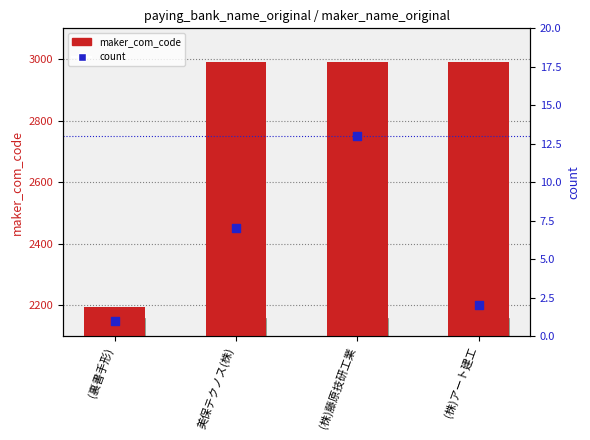

What are all the series names shown in the legend?

maker_com_code, count